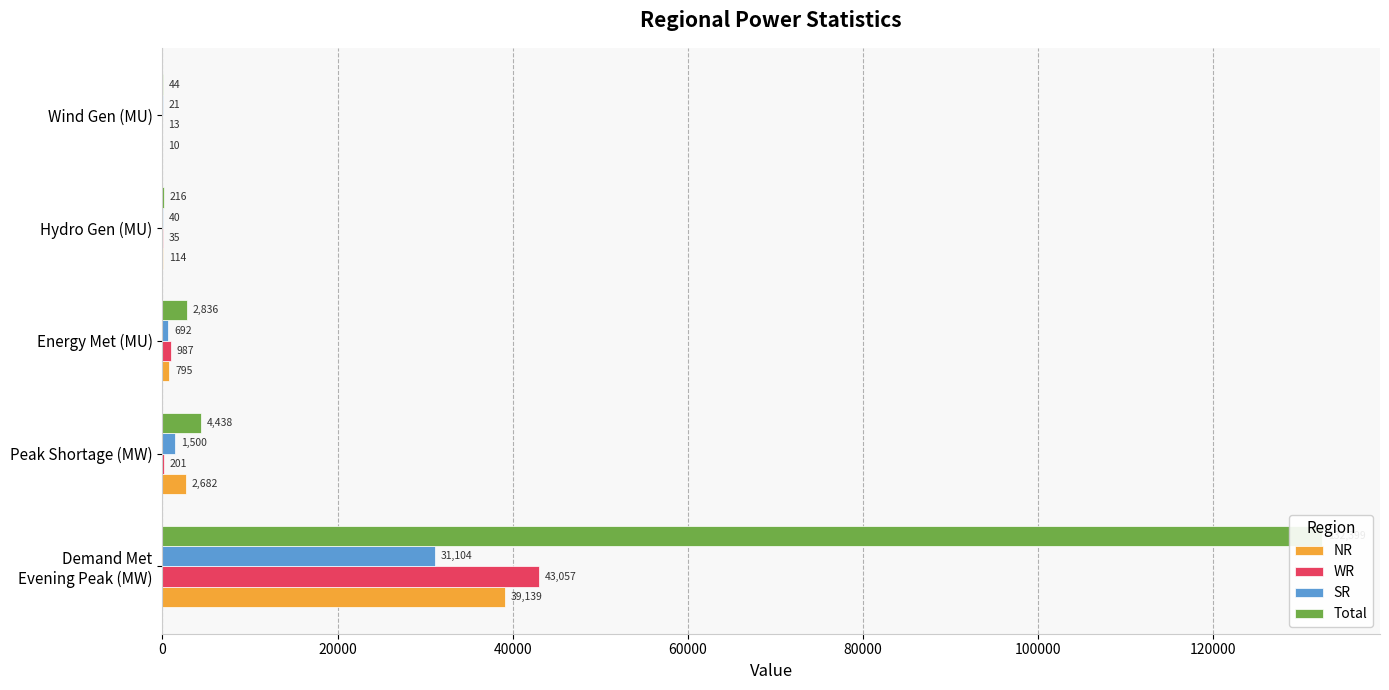

Is the value of WR at Wind Gen (MU) greater than the value of Total at Energy Met (MU)?

No